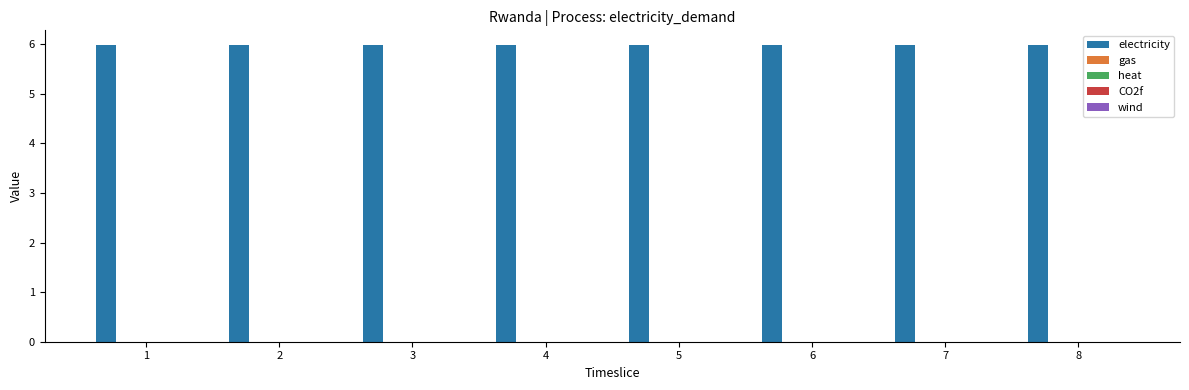

At which label does electricity reach its peak?

1